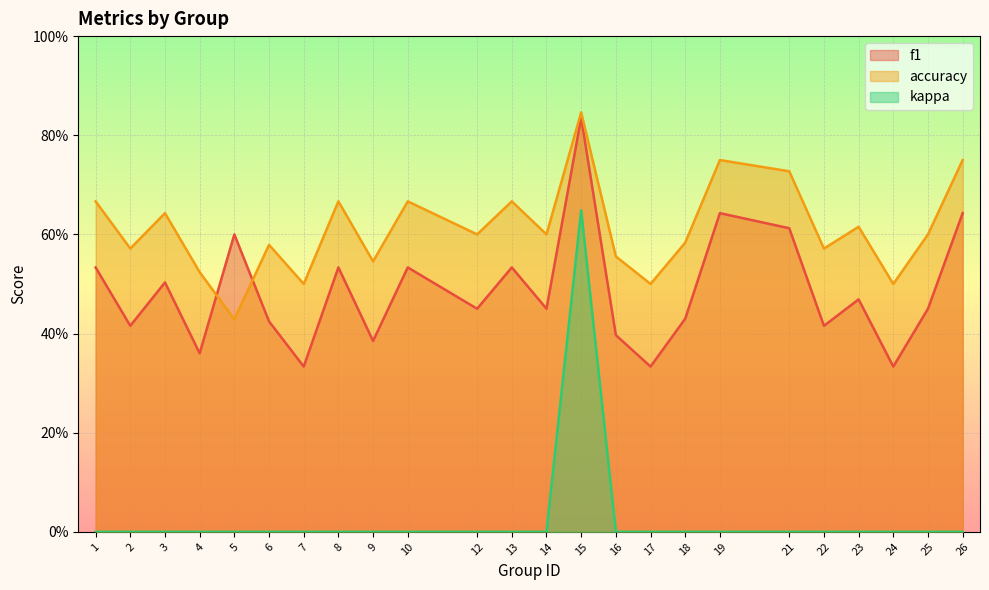

Reading left to right, transcribe all the data shown in this chart.

f1: 1=0.5	2=0.4	3=0.5	4=0.4	5=0.6	6=0.4	7=0.3	8=0.5	9=0.4	10=0.5	12=0.5	13=0.5	14=0.5	15=0.8	16=0.4	17=0.3	18=0.4	19=0.6	21=0.6	22=0.4	23=0.5	24=0.3	25=0.5	26=0.6
accuracy: 1=0.7	2=0.6	3=0.6	4=0.5	5=0.4	6=0.6	7=0.5	8=0.7	9=0.5	10=0.7	12=0.6	13=0.7	14=0.6	15=0.8	16=0.6	17=0.5	18=0.6	19=0.8	21=0.7	22=0.6	23=0.6	24=0.5	25=0.6	26=0.8
kappa: 1=0.0	2=0.0	3=0.0	4=0.0	5=0.0	6=0.0	7=0.0	8=0.0	9=0.0	10=0.0	12=0.0	13=0.0	14=0.0	15=0.6	16=0.0	17=0.0	18=0.0	19=0.0	21=0.0	22=0.0	23=0.0	24=0.0	25=0.0	26=0.0